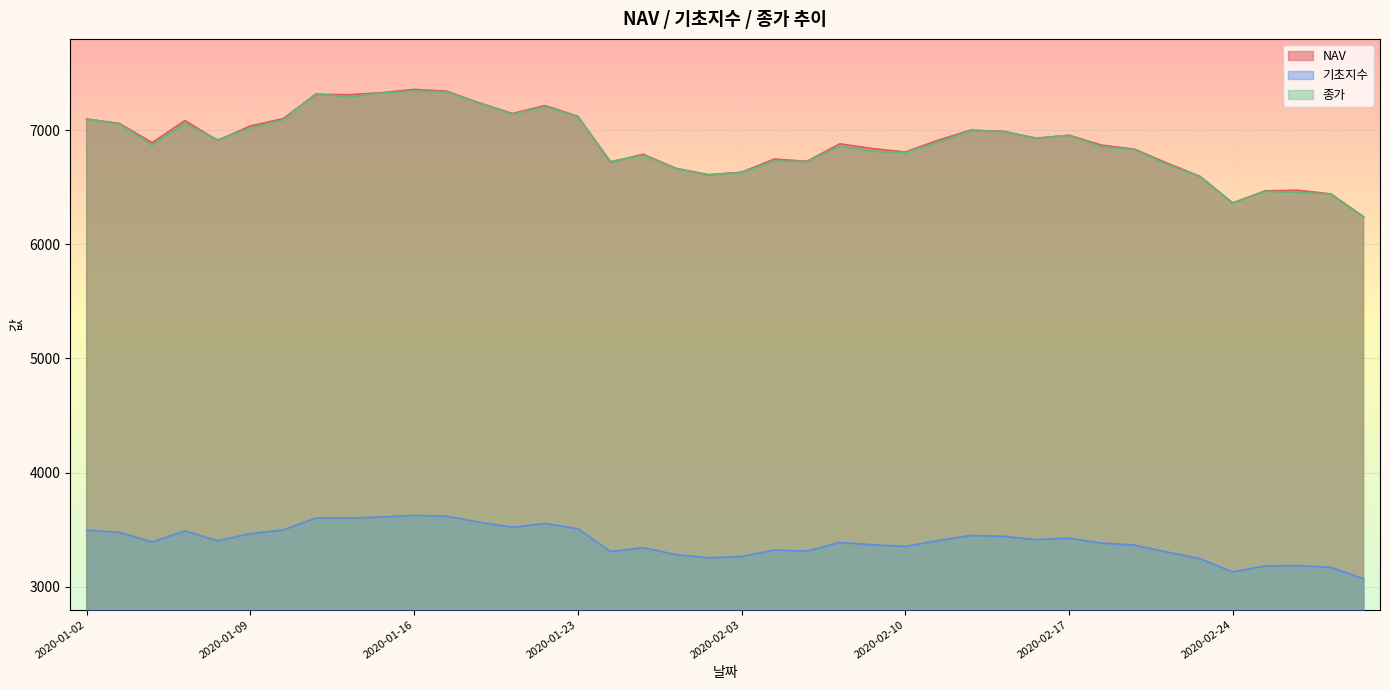

Where is NAV nearest to the value 6799?

2020-02-10